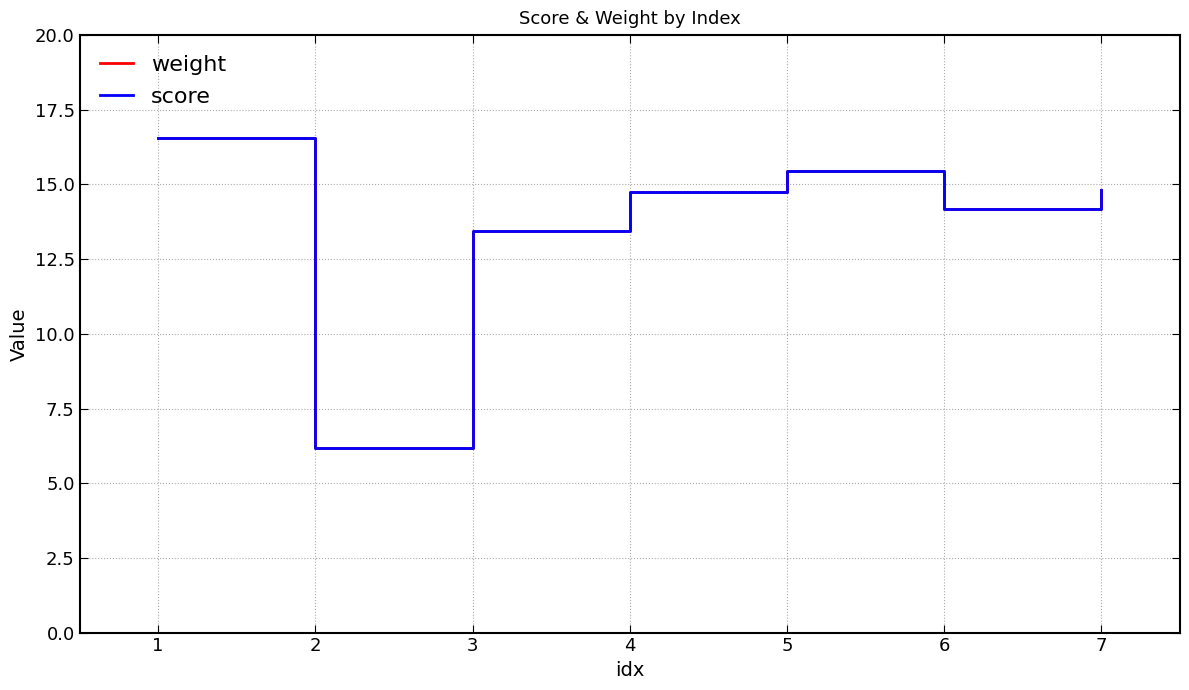

Reading left to right, transcribe all the data shown in this chart.

weight: 1=16.6	2=6.2	3=13.4	4=14.8	5=15.4	6=14.2	7=14.8
score: 1=16.6	2=6.2	3=13.4	4=14.8	5=15.4	6=14.2	7=14.8